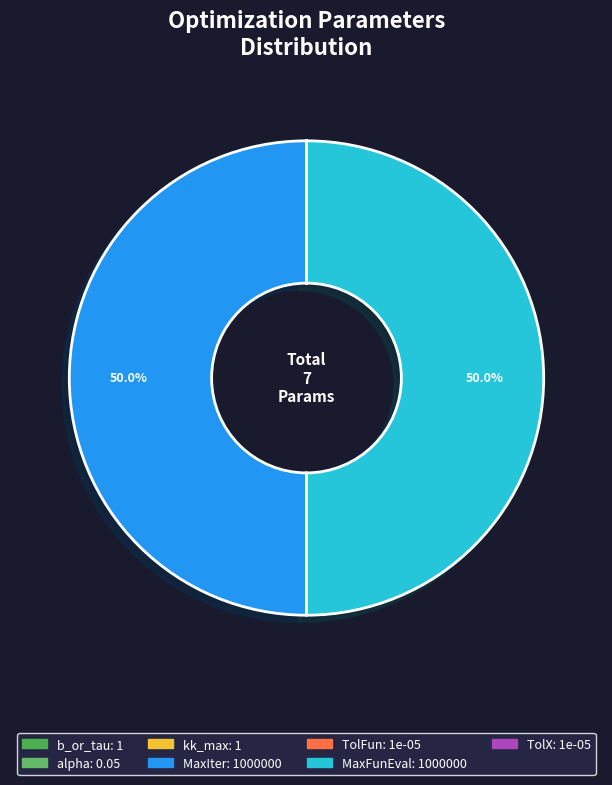

What is the change in value from b_or_tau to TolX?

-1.0